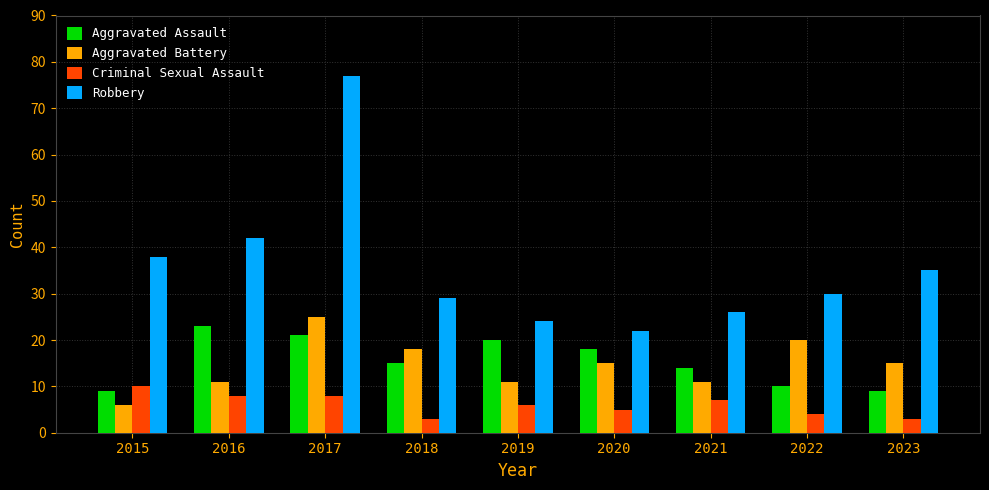

What is the maximum value for Aggravated Battery?

25